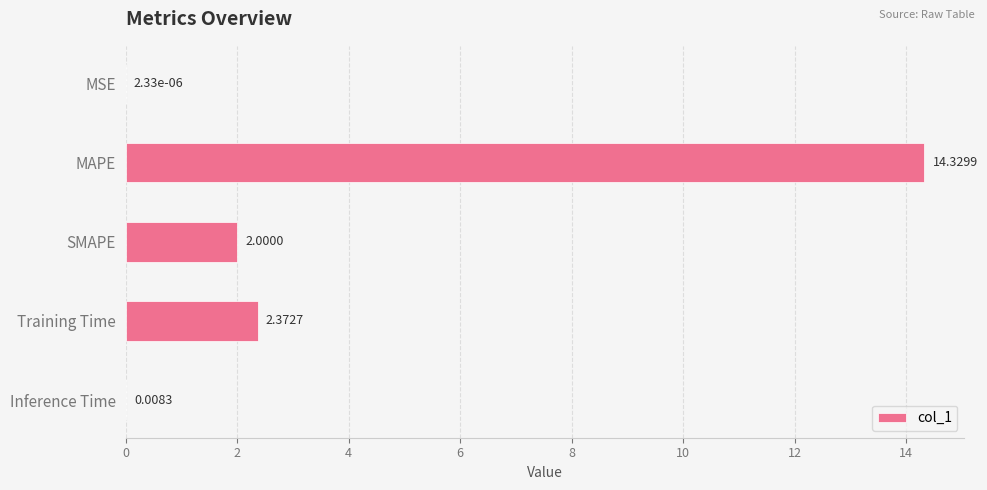

Count the number of data series in this chart.

1